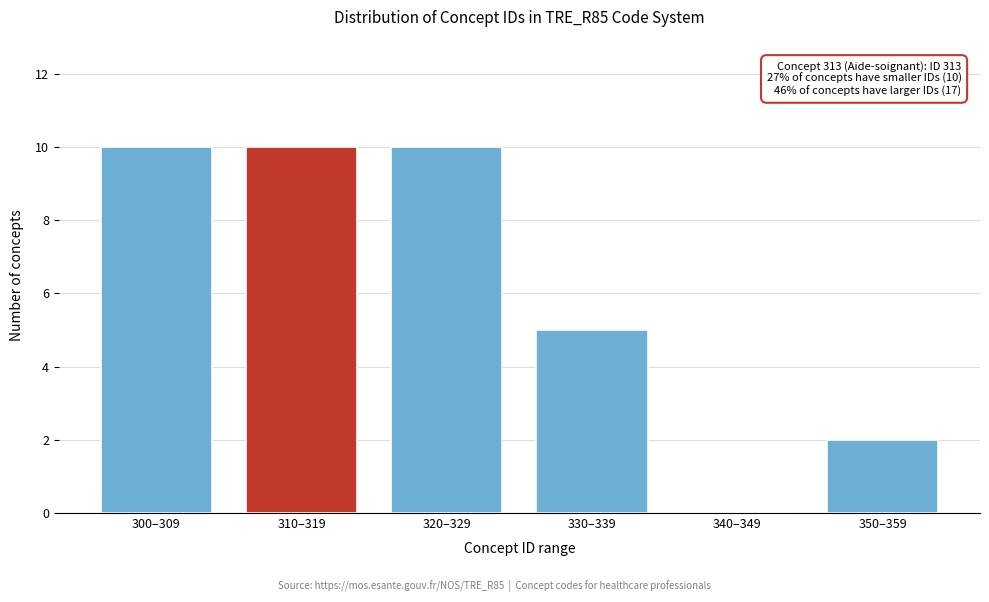

Reading left to right, transcribe all the data shown in this chart.

300–309=10	310–319=10	320–329=10	330–339=5	340–349=0	350–359=2